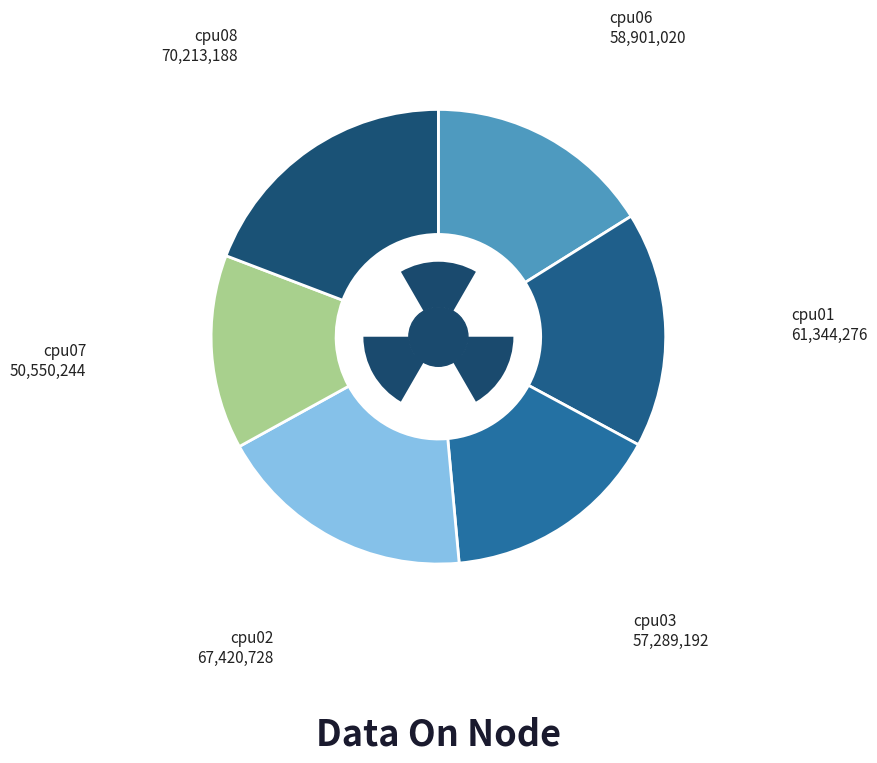

The cpu08 slice represents 5% of the pie. True or false?

False